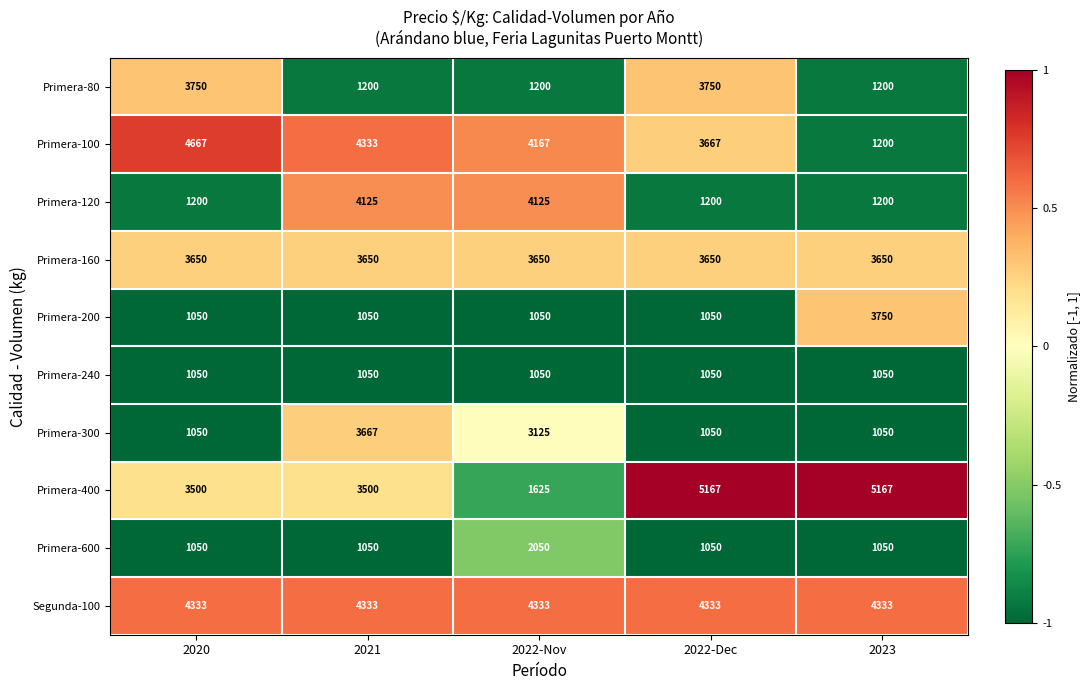

Which series has the widest spread of values?

Primera-400